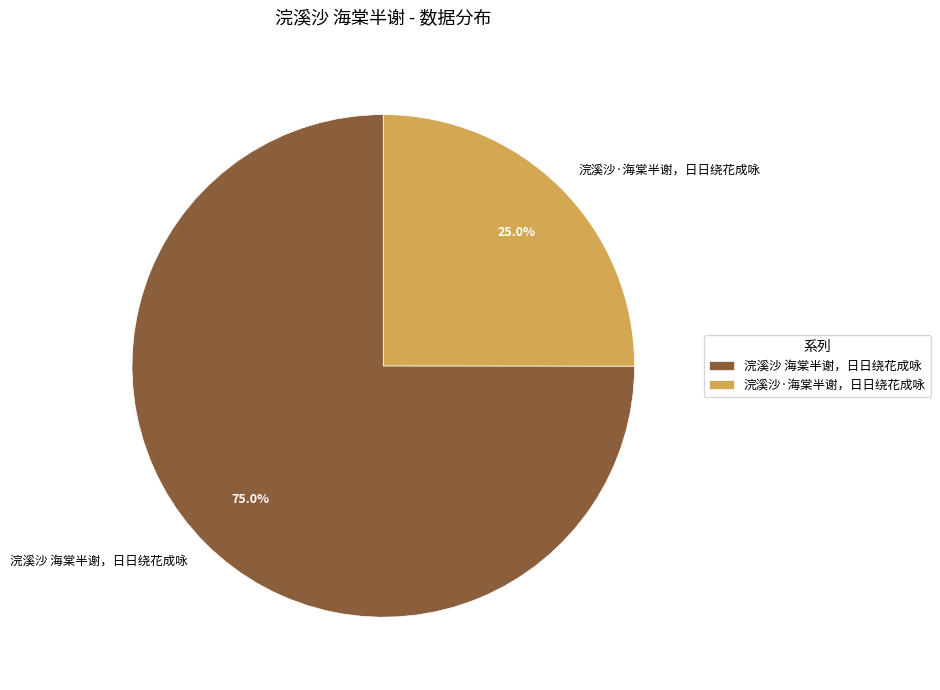

To the nearest percent, what portion does 浣溪沙 海棠半谢，日日绕花成咏 represent?

75%